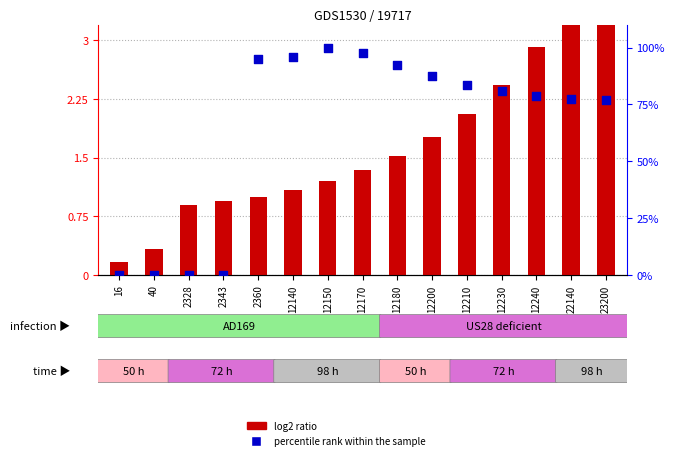

Which series contains the lowest Y value?

percentile rank within the sample